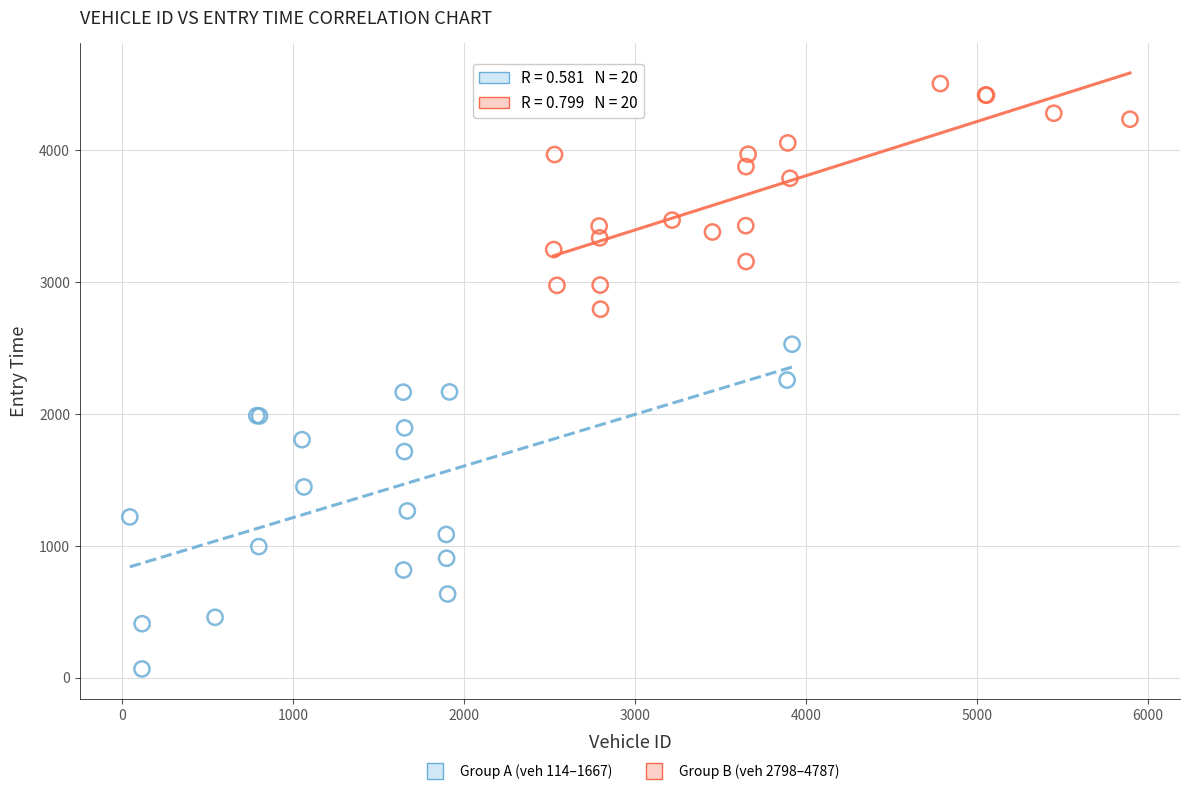

Which series reaches the maximum Y coordinate?

Group B (veh 2798–4787)